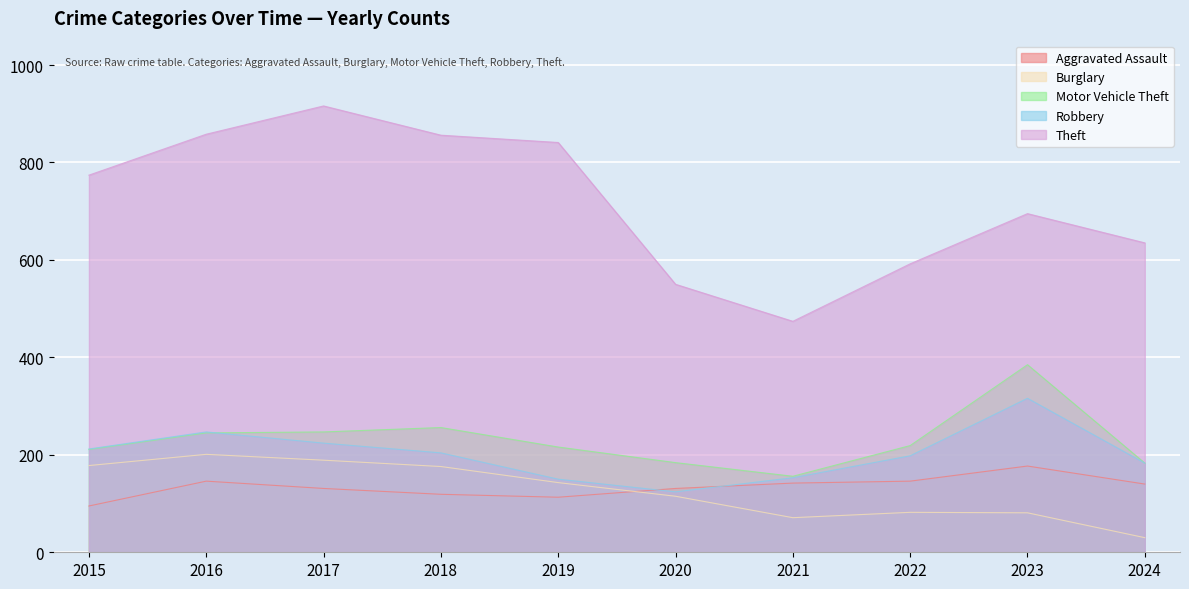

How many lines are shown in the chart?

5